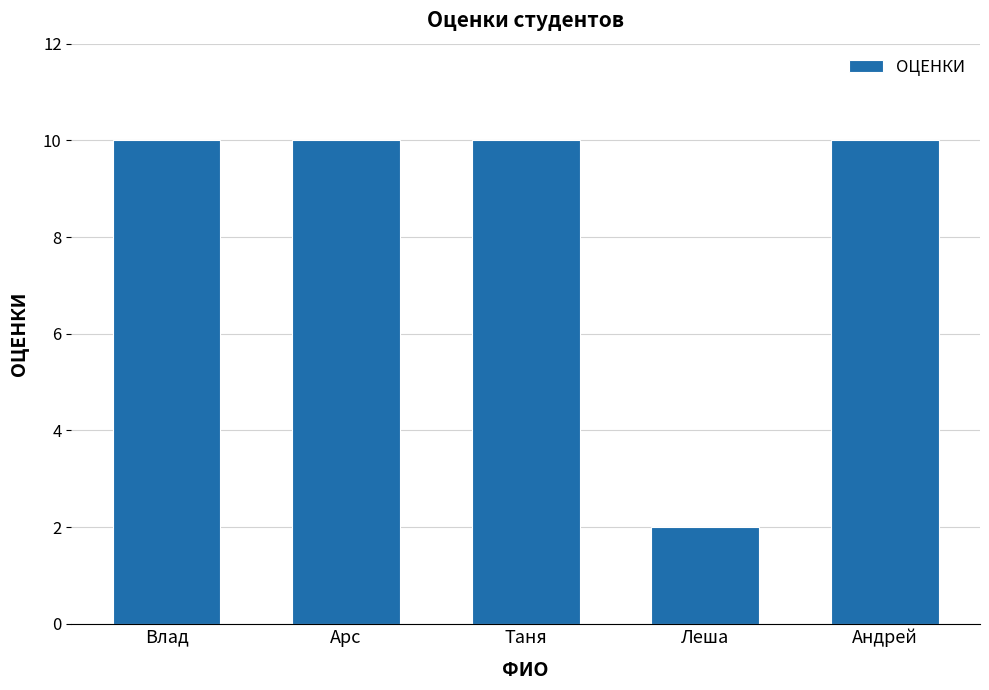

What position from the right is Арс?

4